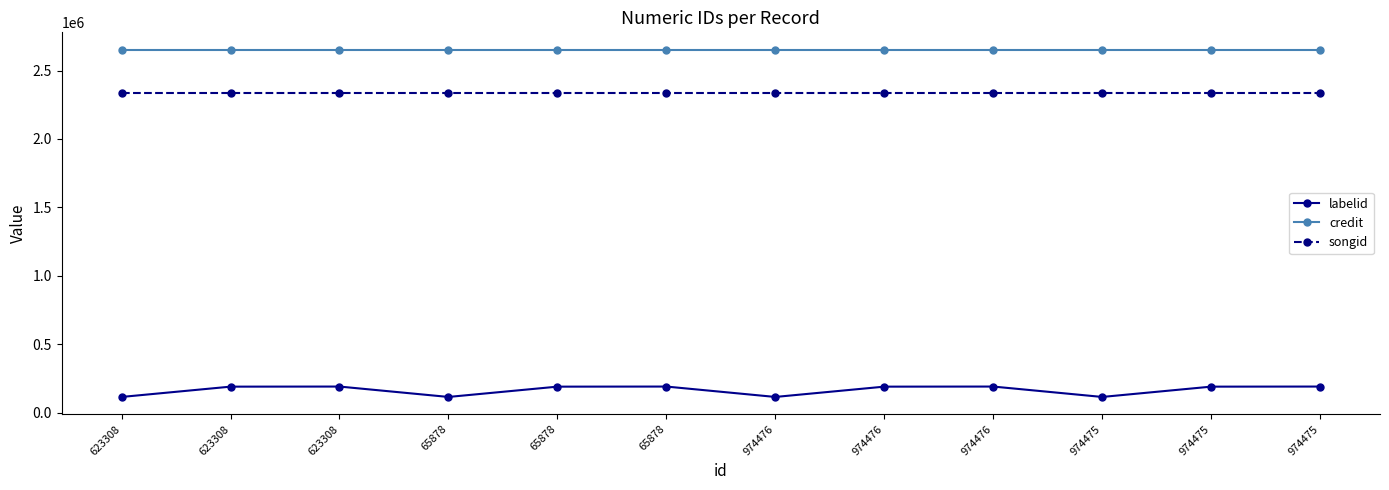

What are all the series names shown in the legend?

labelid, credit, songid